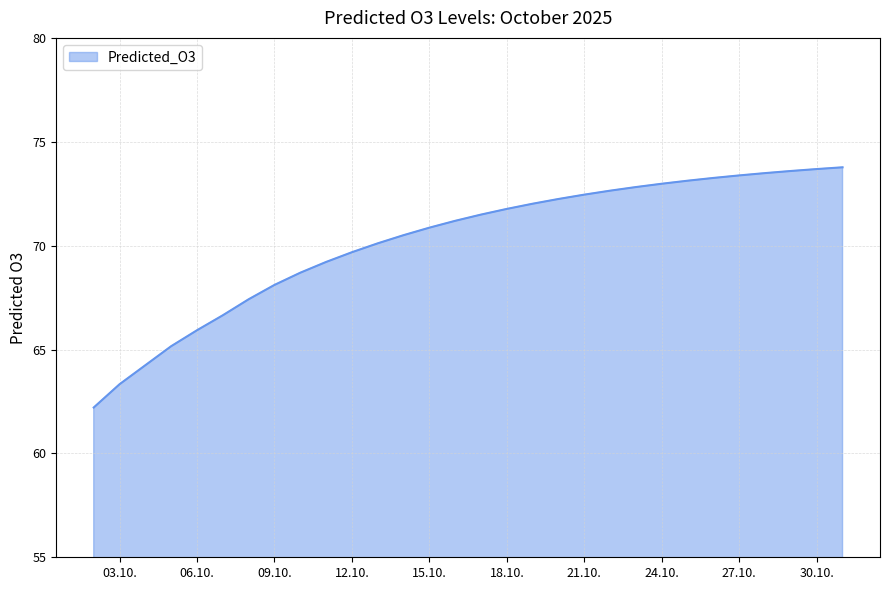

What is the minimum value shown in the chart?

62.2